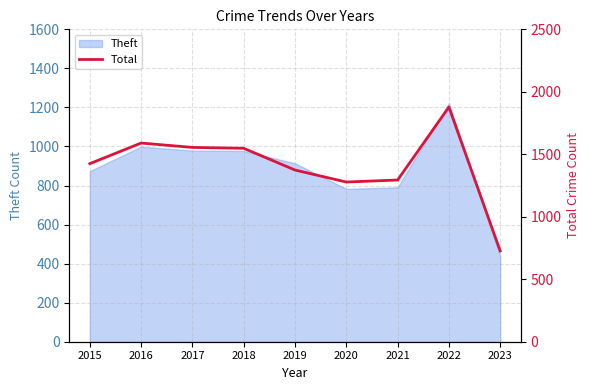

Approximately how many times larger is the value at 2018 compared to 2020?

1.2